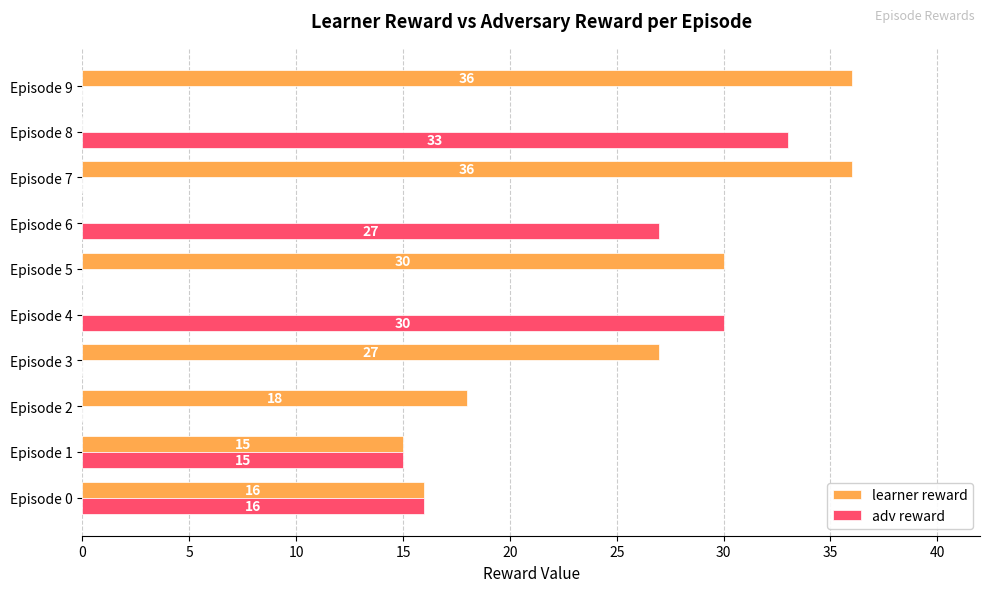

True or false: adv reward has a value of 0 at Episode 3.

True